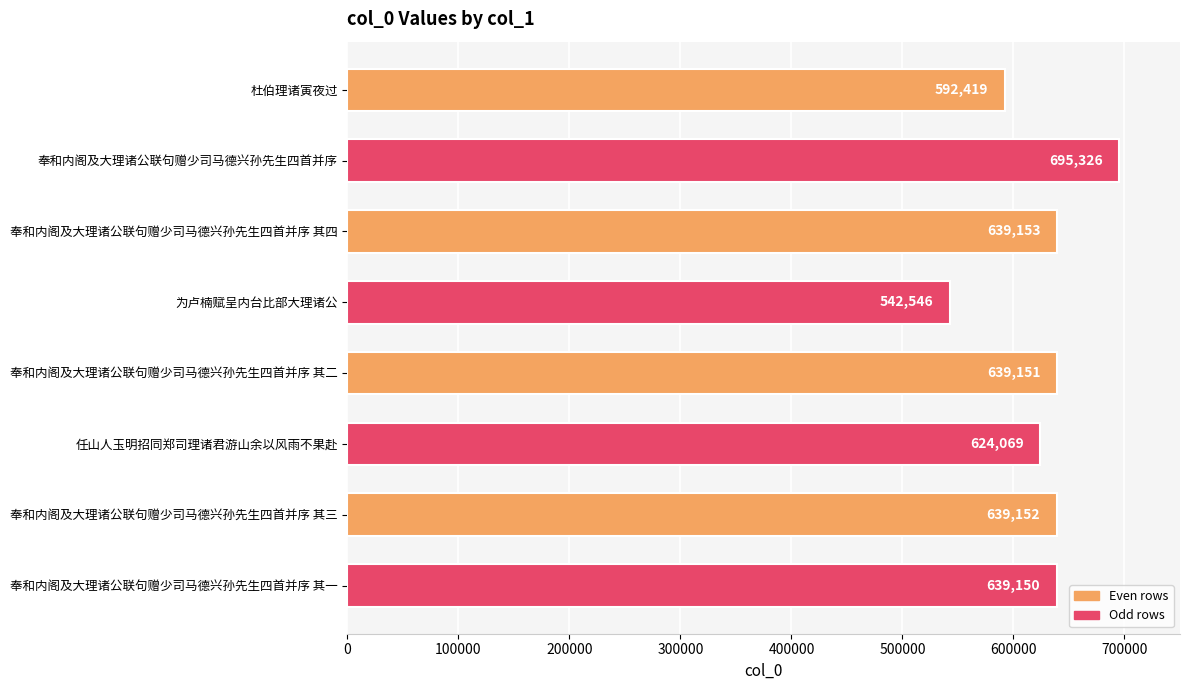

True or false: the data shows 542546 at 为卢楠赋呈内台比部大理诸公.

True